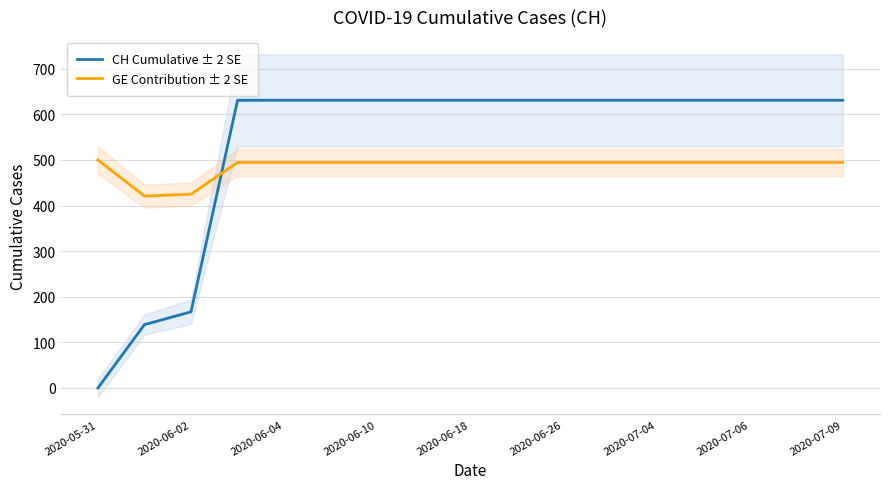

Is it true that CH Cumulative ± 2 SE equals 631.0 at 2020-06-10?

True